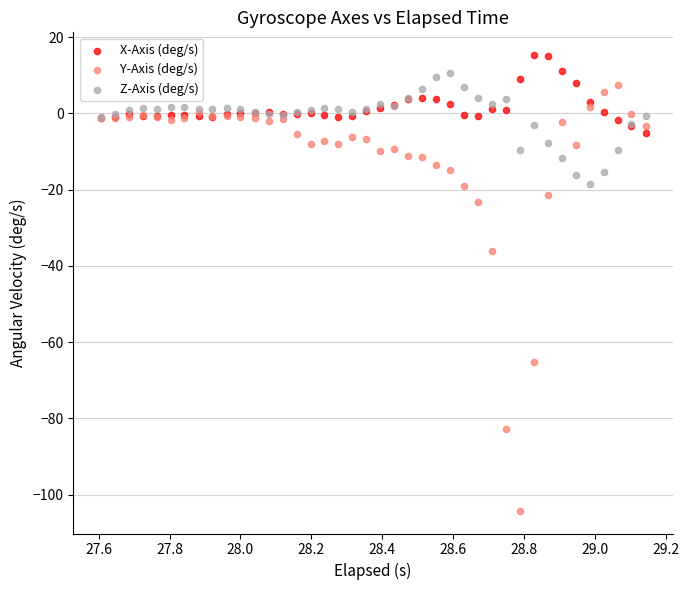

Which series contains the lowest Y value?

Y-Axis (deg/s)